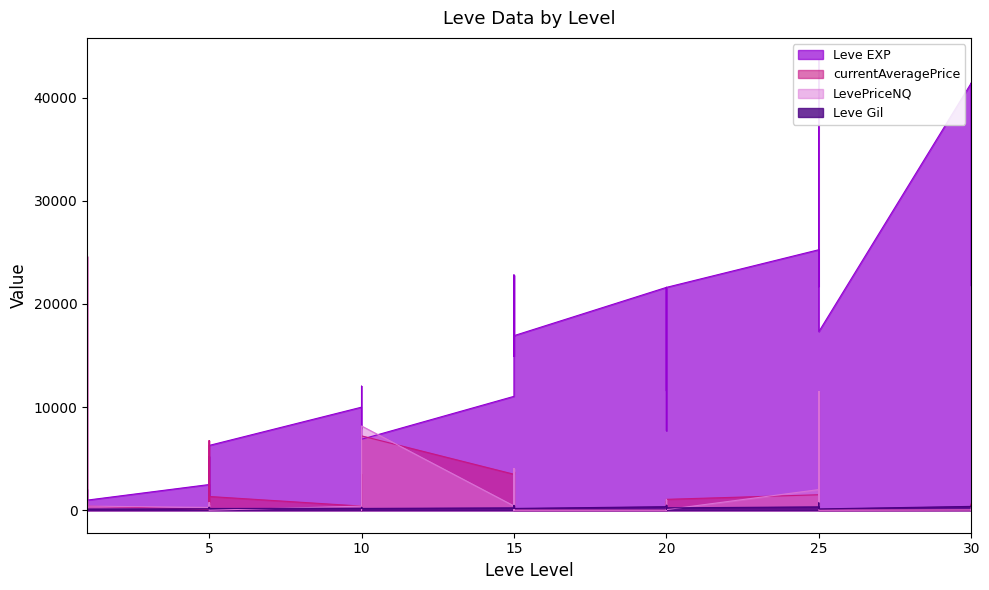

Where do LevePriceNQ and Leve Gil first cross each other?

1 and 1